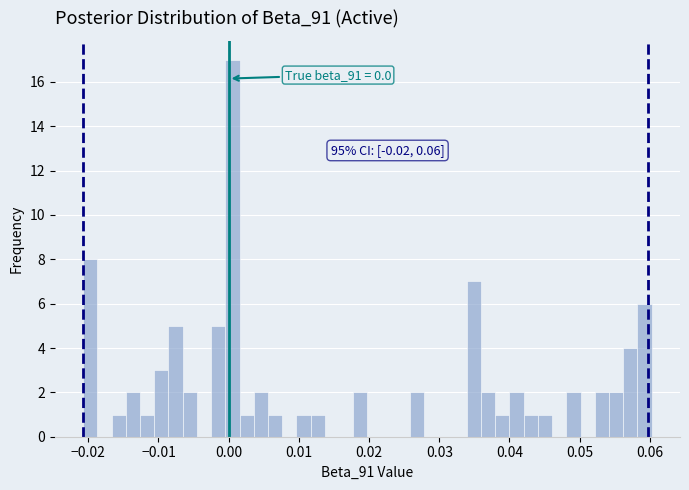

Around what value on the x-axis is the tallest bar? Give the approximate position of its centre, as read against the axis.

0.001